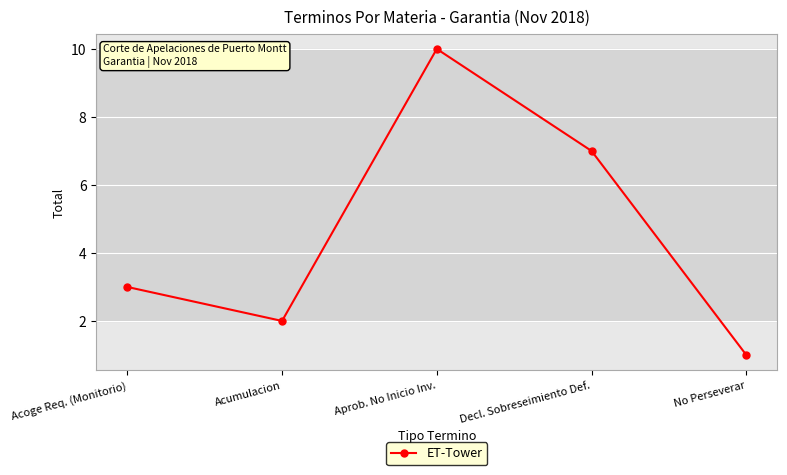

Rank the categories by value from highest to lowest.

Aprob. No Inicio Inv., Decl. Sobreseimiento Def., Acoge Req. (Monitorio), Acumulacion, No Perseverar